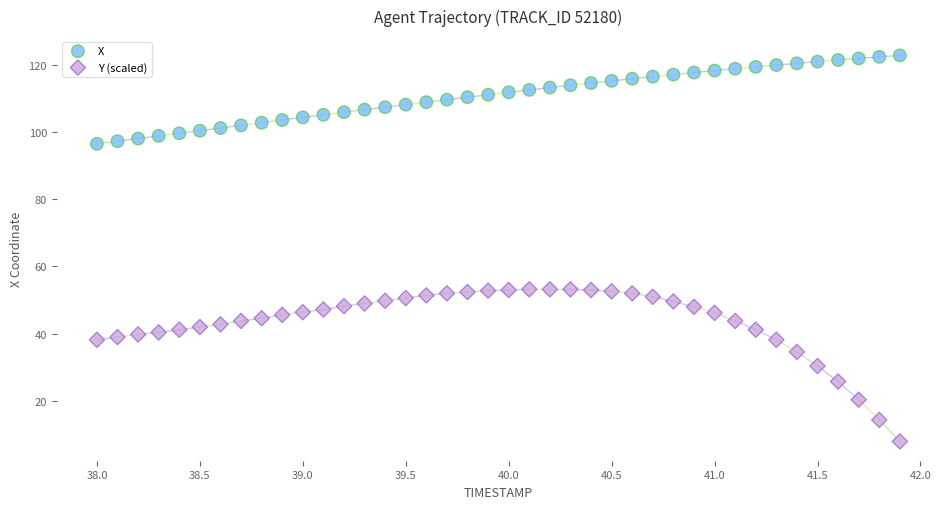

Across all data points, what is the range of X values (max minus min)?

3.9